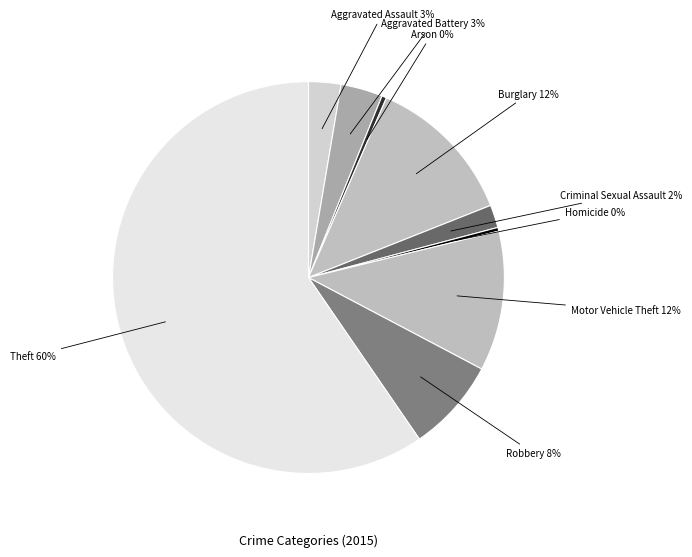

What is the largest slice in the pie chart?

Theft